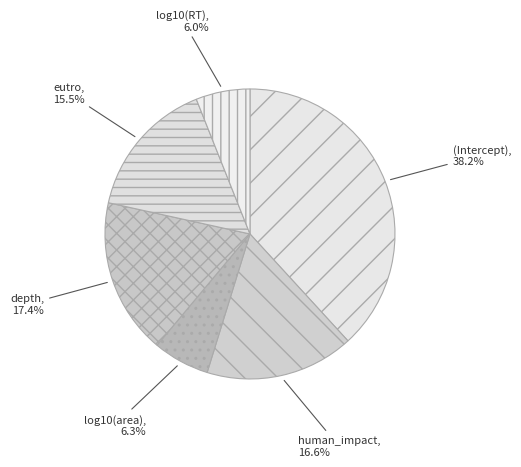

Do human_impact and log10(area) together represent more than half of the pie?

No